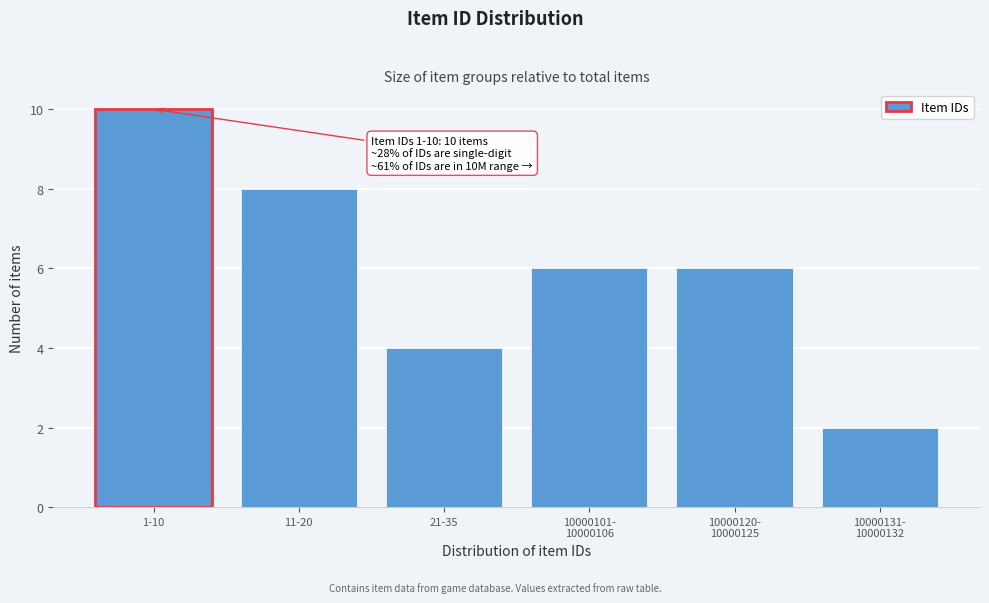

Reading left to right, list all the values displayed in this chart.

10	8	4	6	6	2